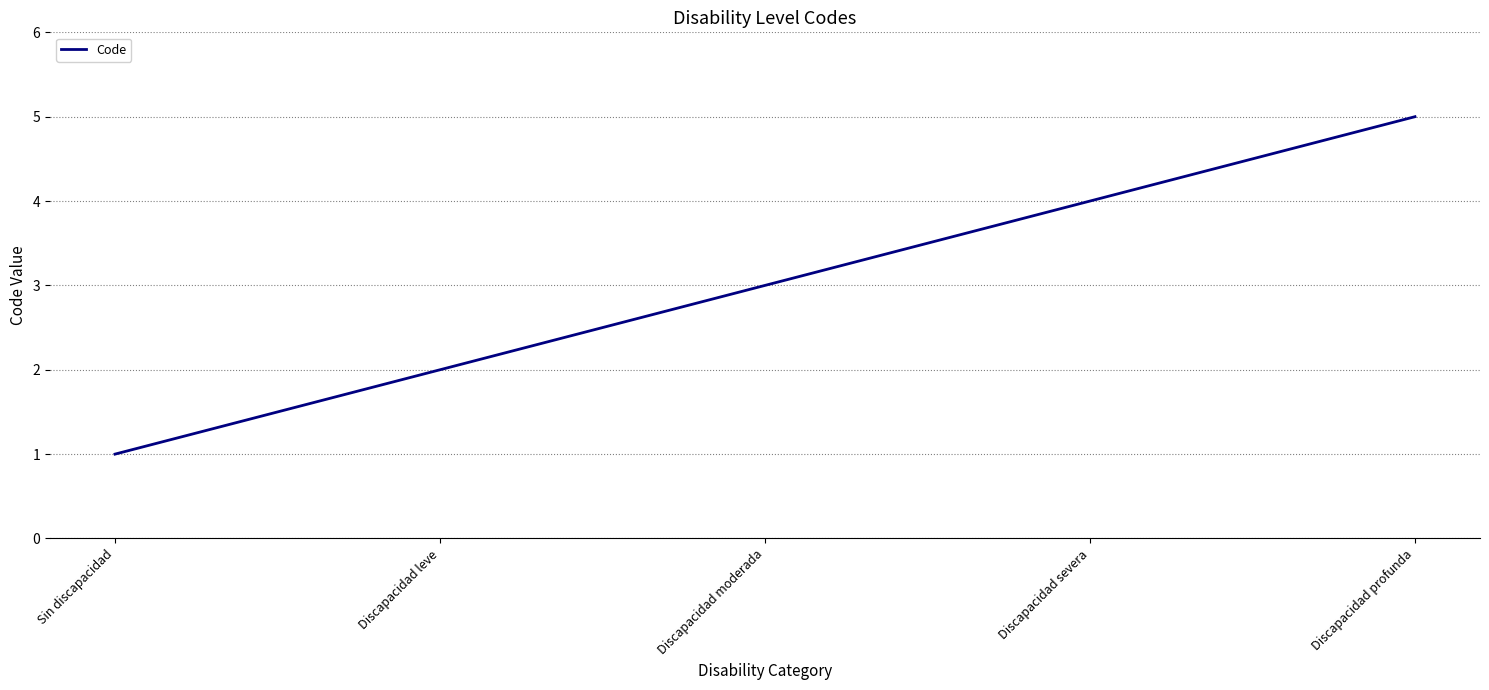

What is the approximate value at Discapacidad profunda?

5